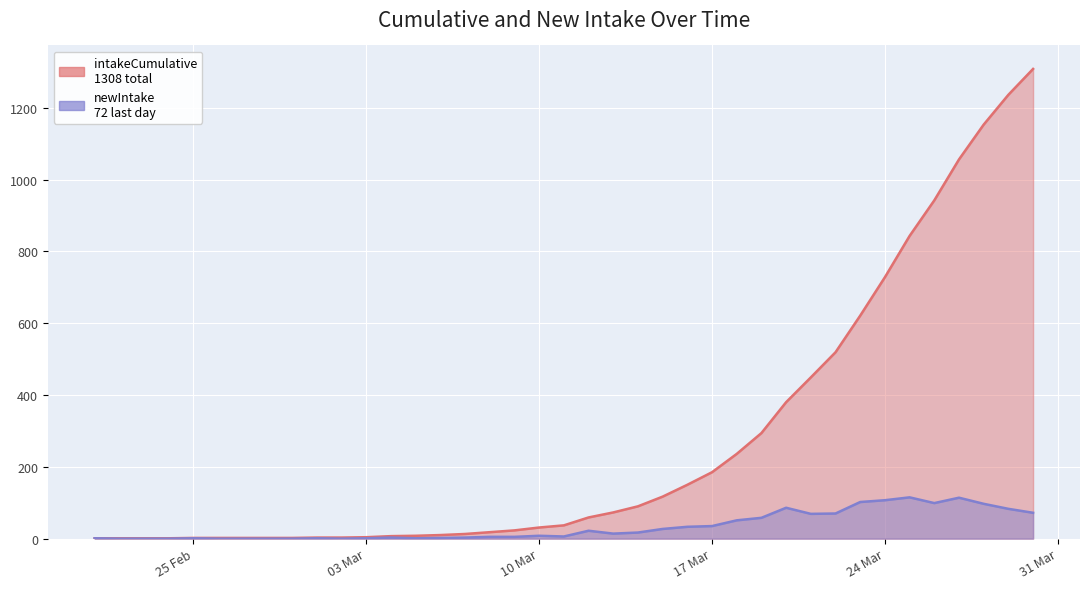

What is the value of the intakeCumulative point at the 24th from the left?

117